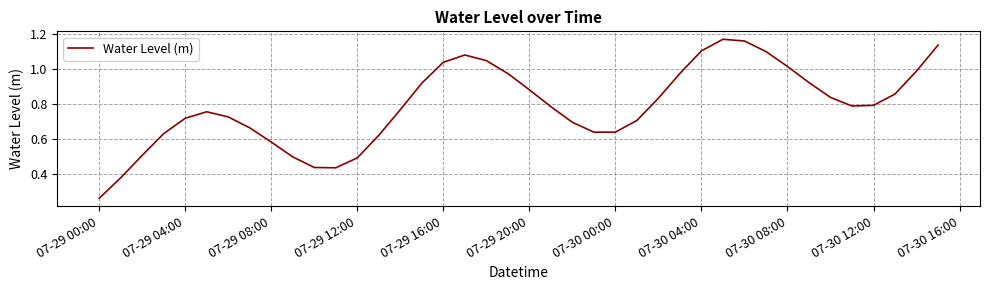

Where is the data nearest to the value 0?

07-29 00:00